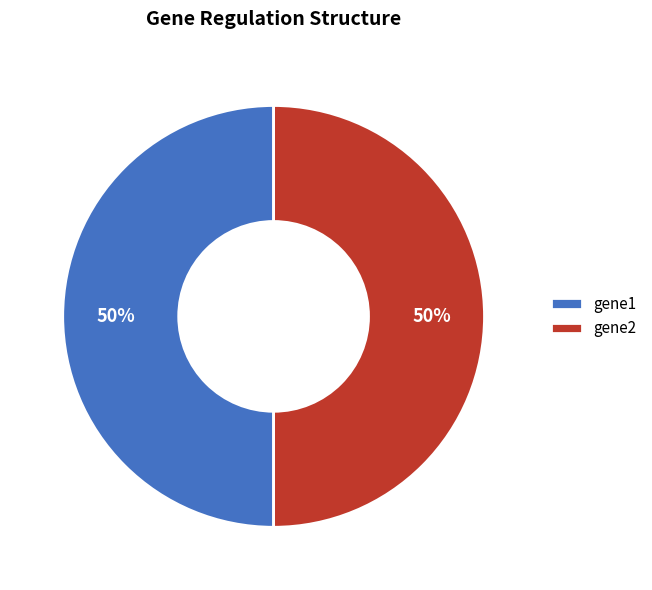

What percentage is the gene1 slice, to the nearest percent?

50%